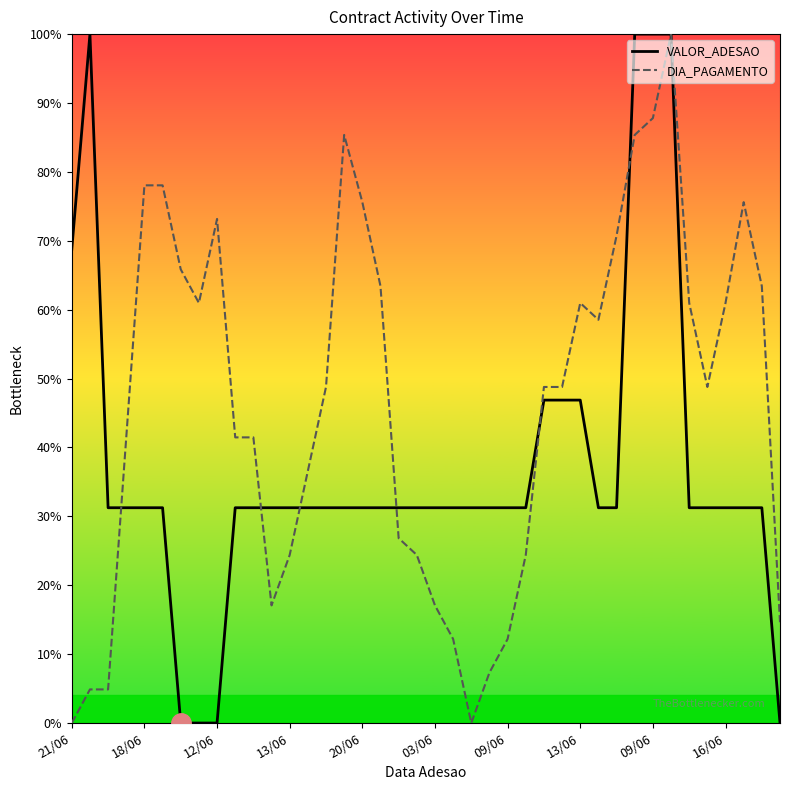

How many lines are shown in the chart?

2